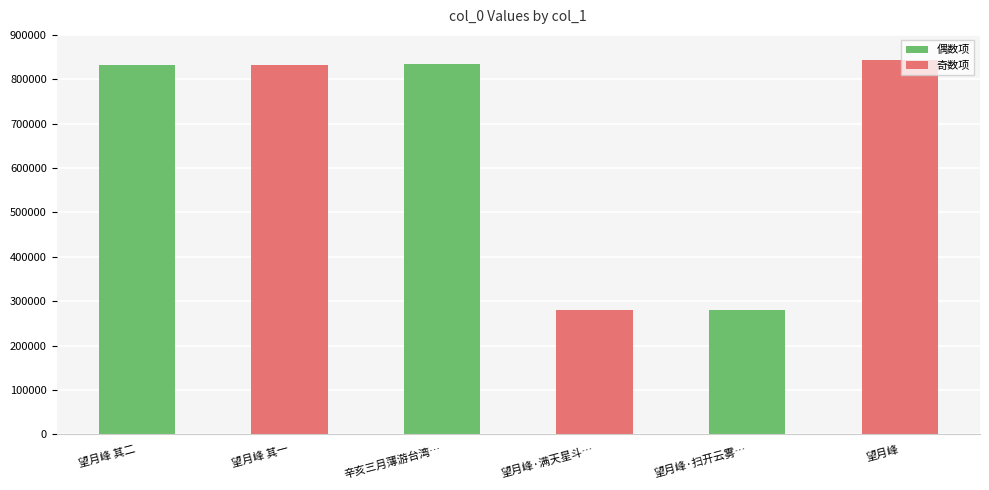

What is the approximate value at 辛亥三月薄游台湾…?

834663